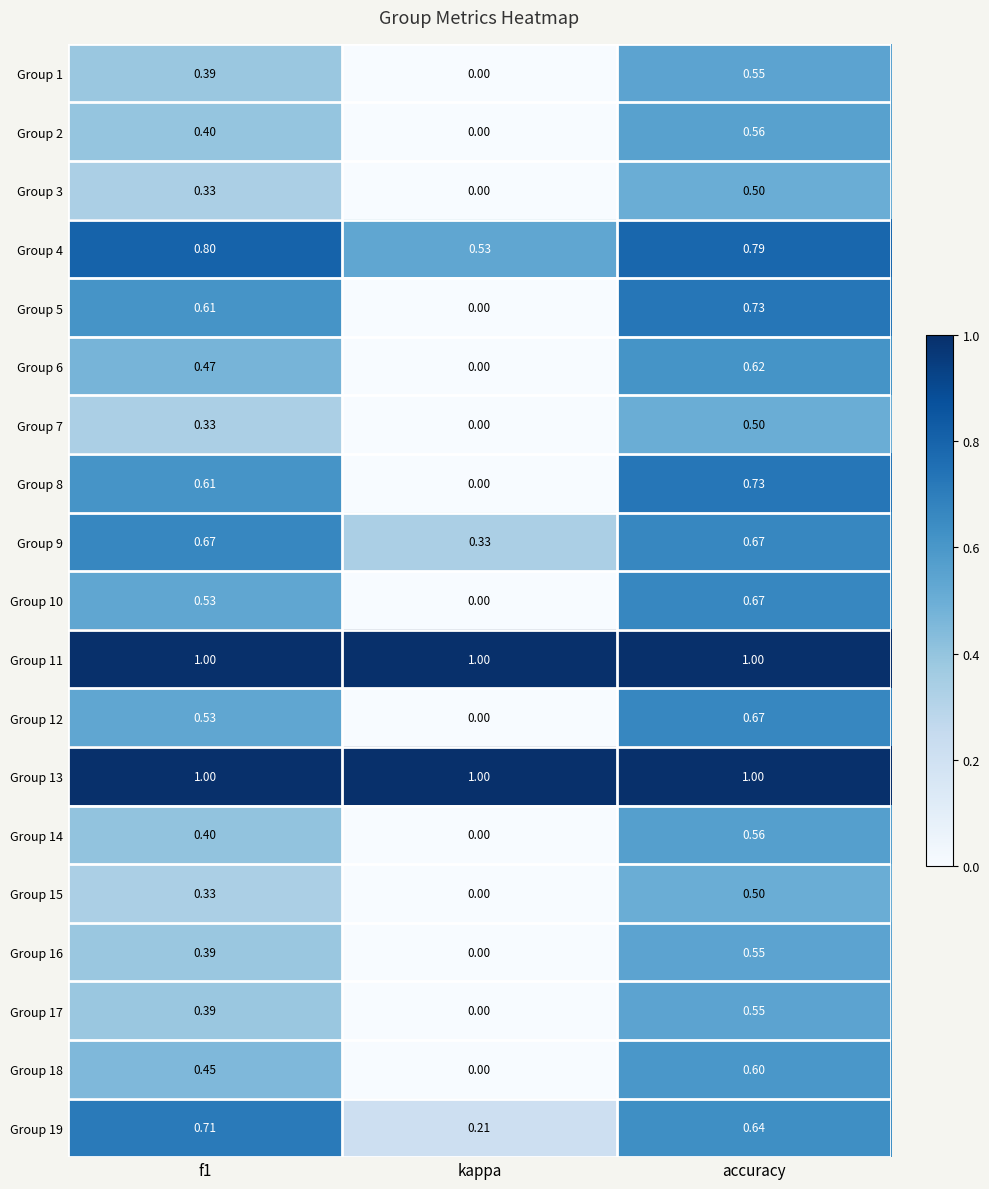

Is the value of Group 11 at accuracy greater than the value of Group 16 at accuracy?

Yes